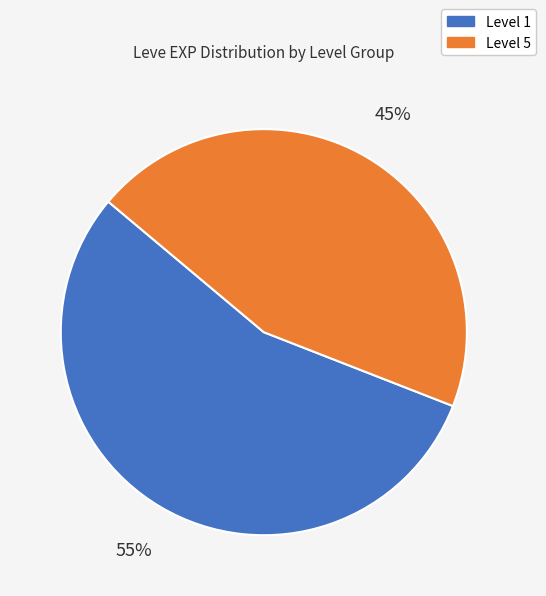

To the nearest percent, what is the difference between the largest and smallest slice percentages?

10%